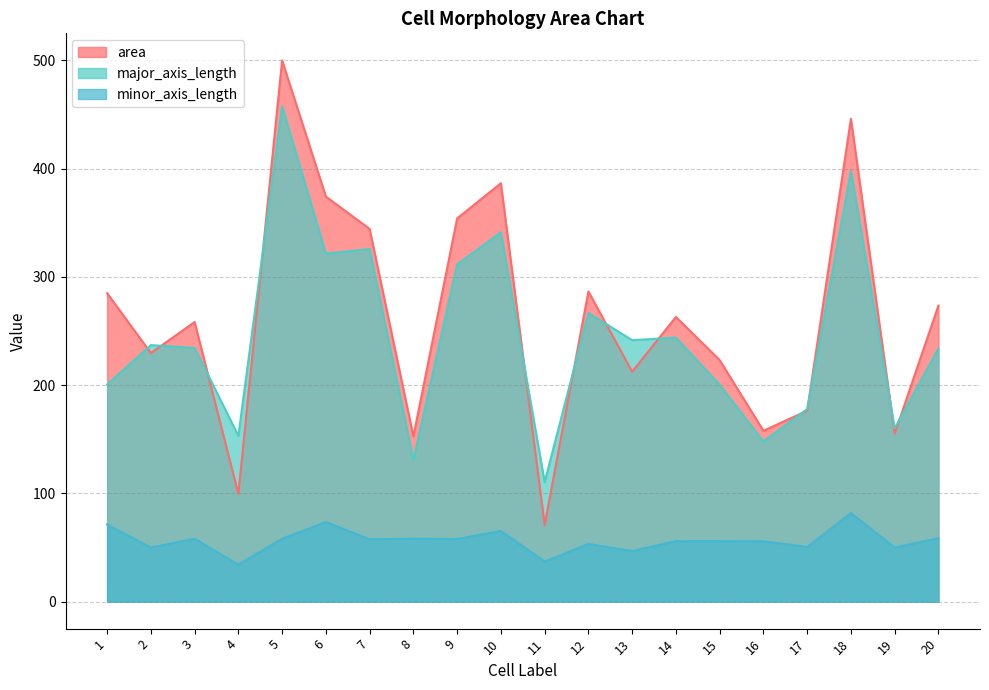

Which series has the largest range (max minus min)?

area